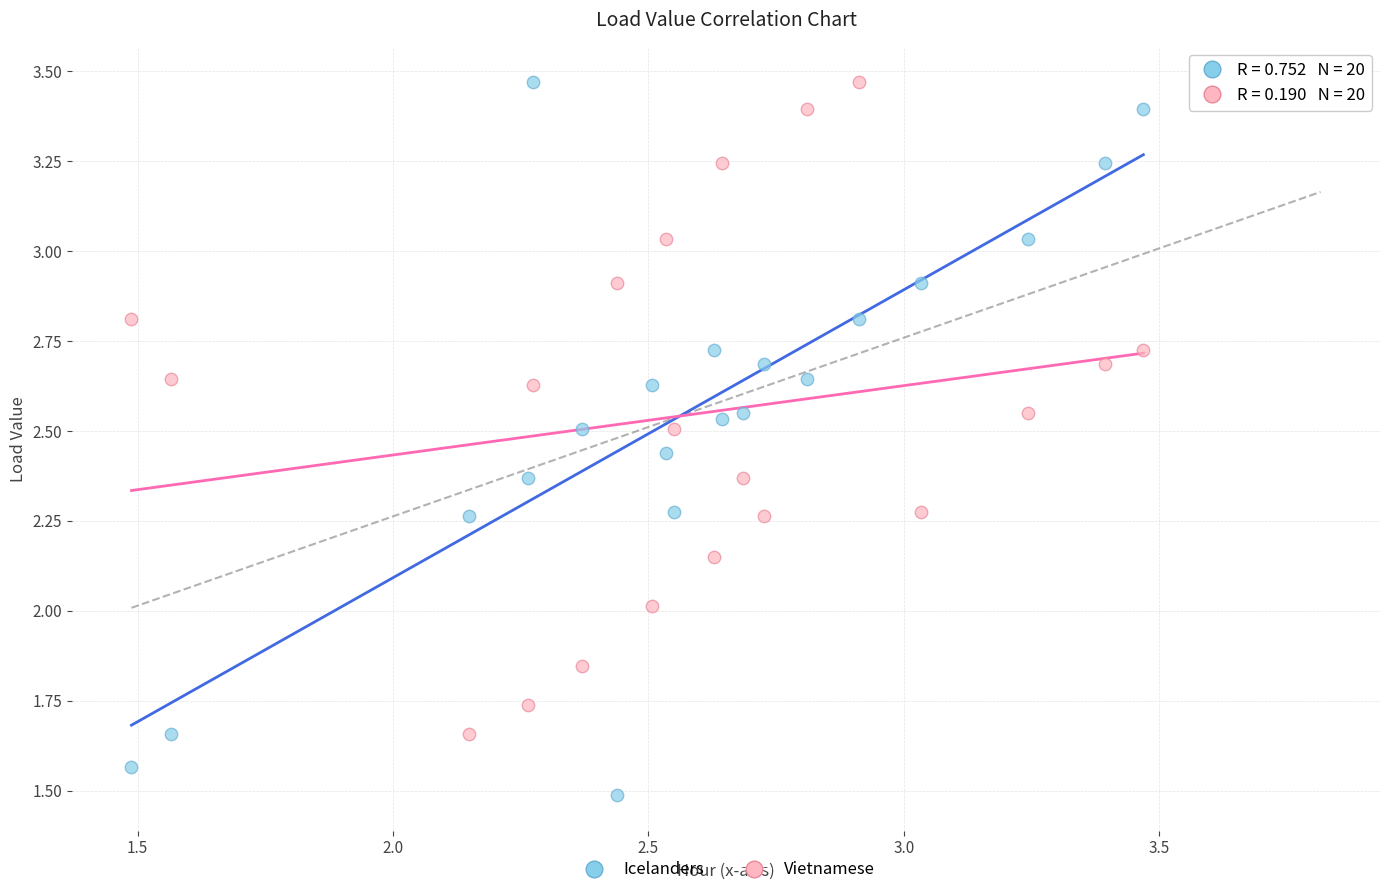

Across all data points, what is the range of Y values (max minus min)?

2.0